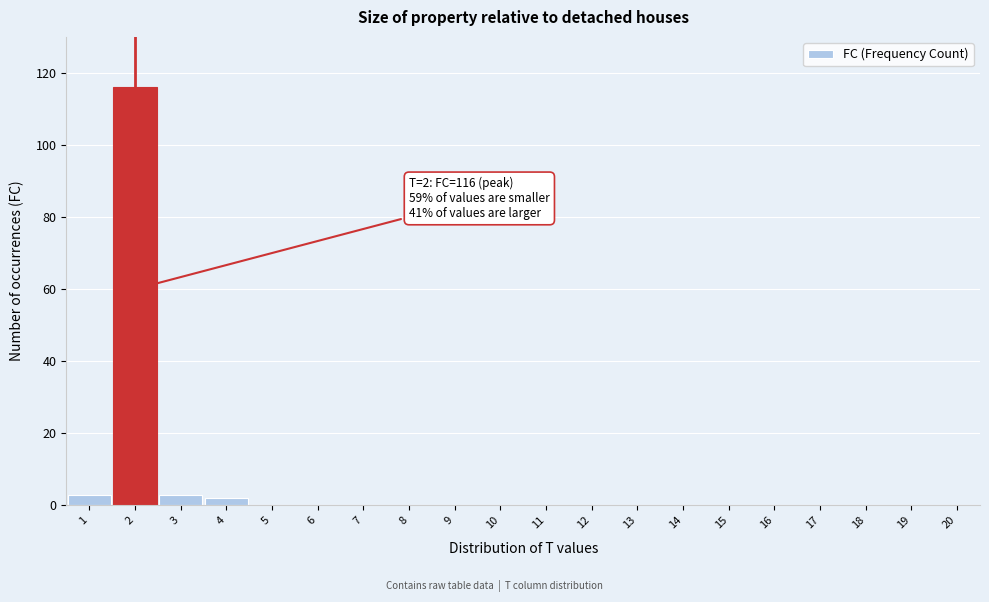

Reading left to right, transcribe all the data shown in this chart.

1=3	2=116	3=3	4=2	5=0	6=0	7=0	8=0	9=0	10=0	11=0	12=0	13=0	14=0	15=0	16=0	17=0	18=0	19=0	20=0